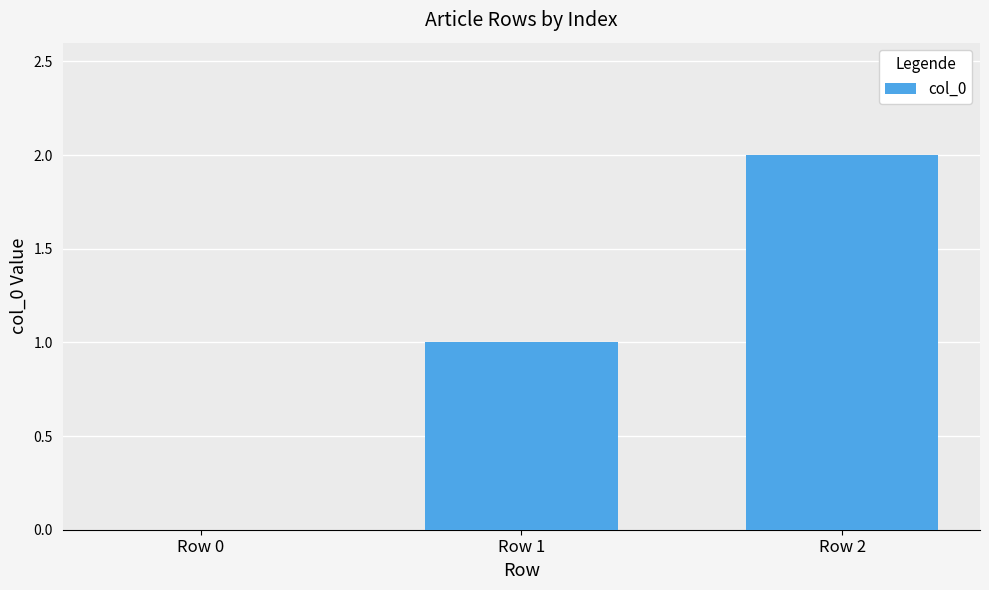

What is the sum of the values at Row 0 and Row 1?

1